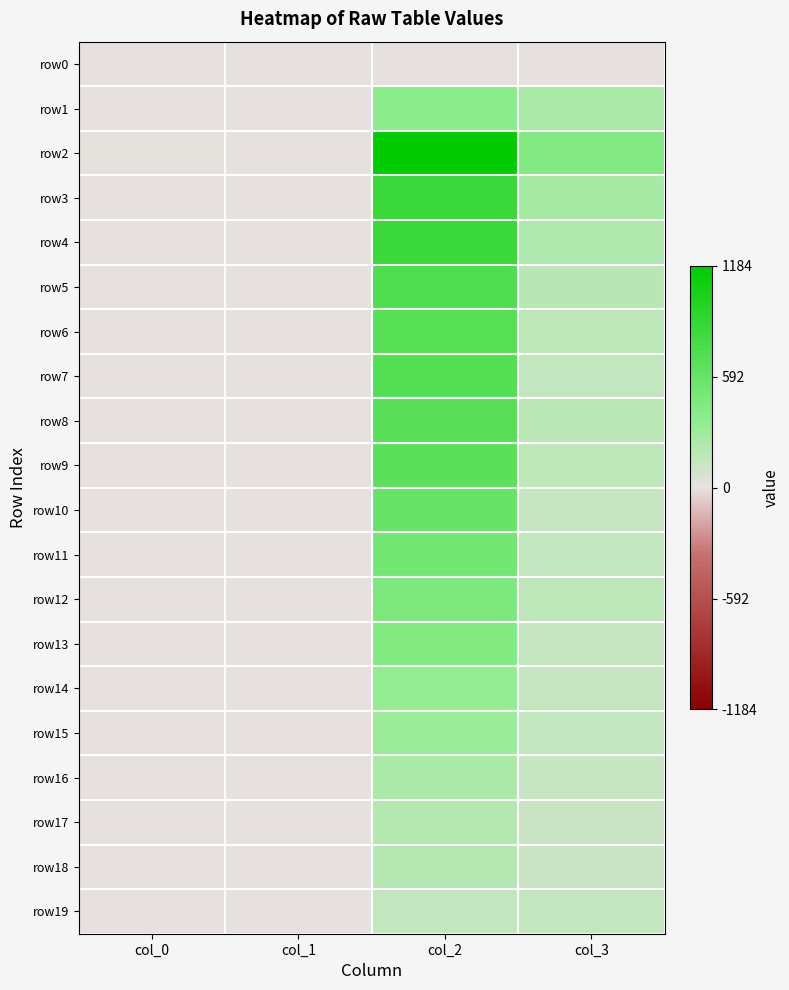

Between col_0 and col_1, which series saw the biggest shift?

row2